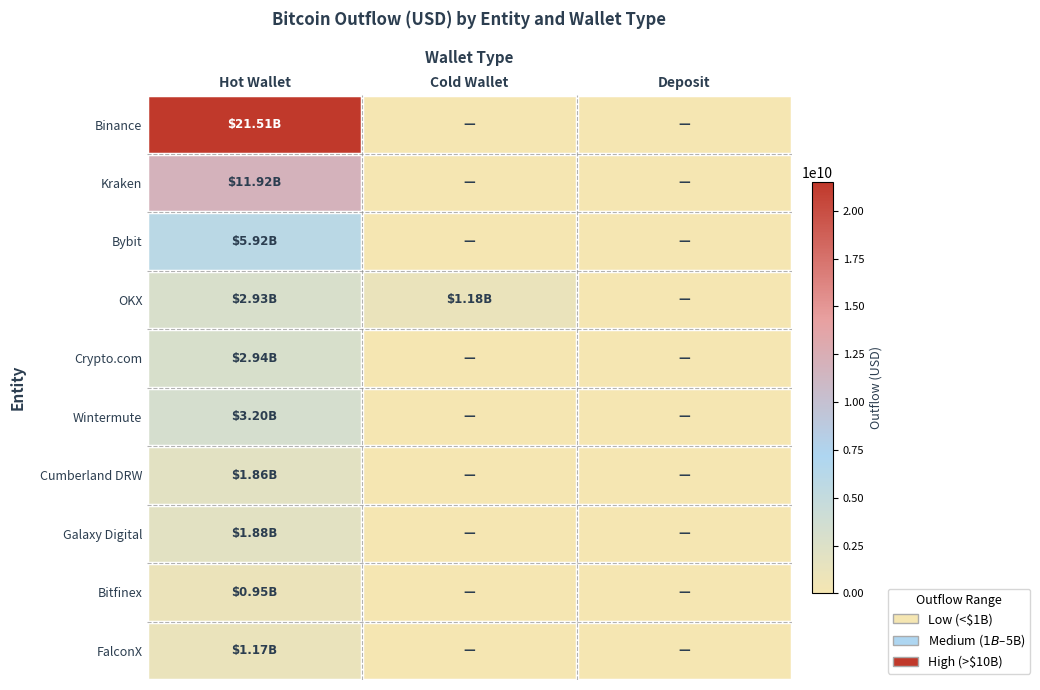

At which category is the sum across all series the highest?

Hot Wallet